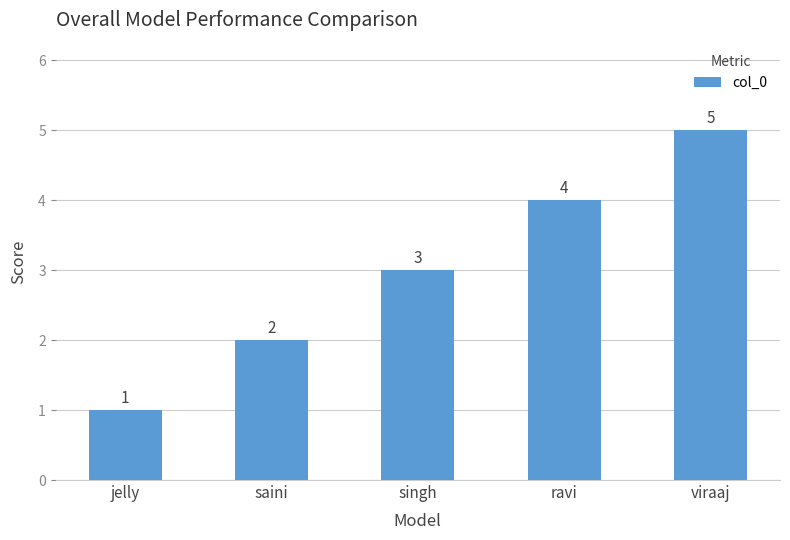

Reading right to left, list all the values displayed in this chart.

5	4	3	2	1